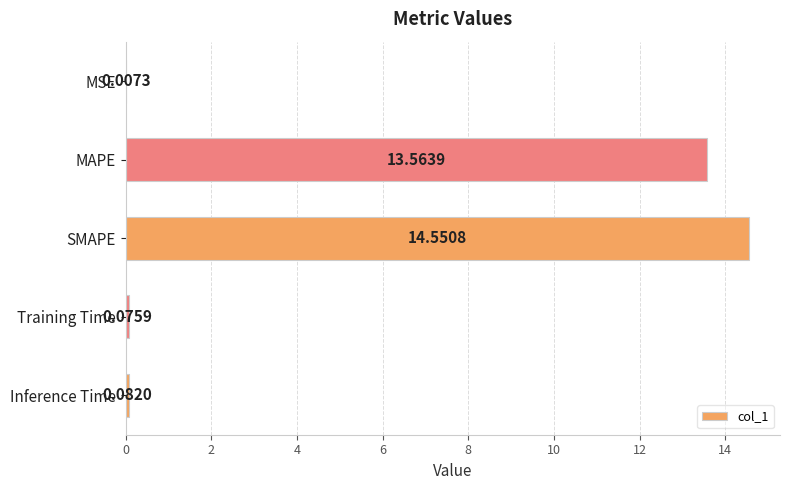

At which label is the value closest to 7?

MAPE